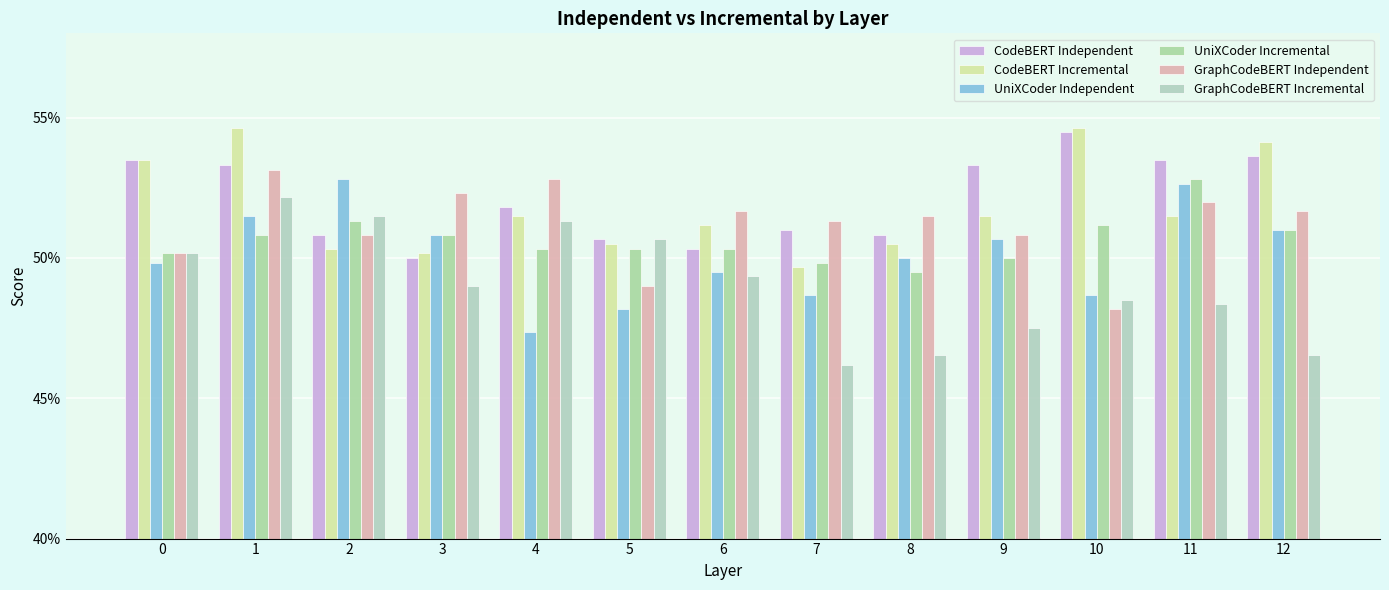

What are all the series names shown in the legend?

CodeBERT Independent, CodeBERT Incremental, UniXCoder Independent, UniXCoder Incremental, GraphCodeBERT Independent, GraphCodeBERT Incremental